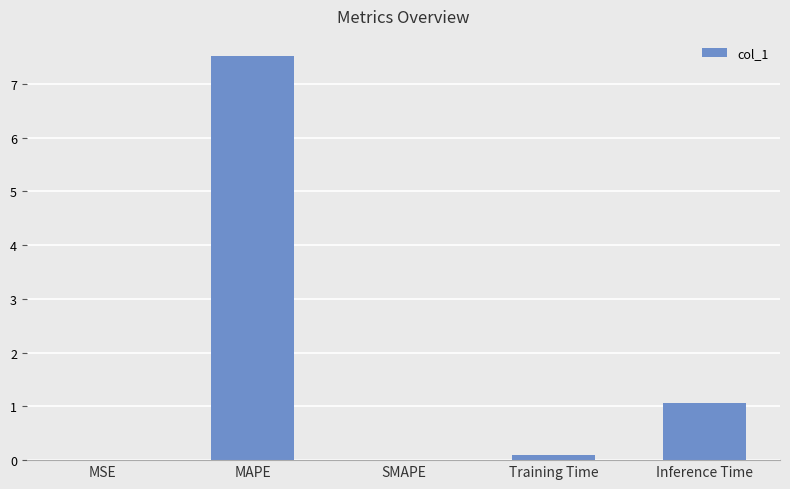

Where is the data nearest to the value 3?

Inference Time